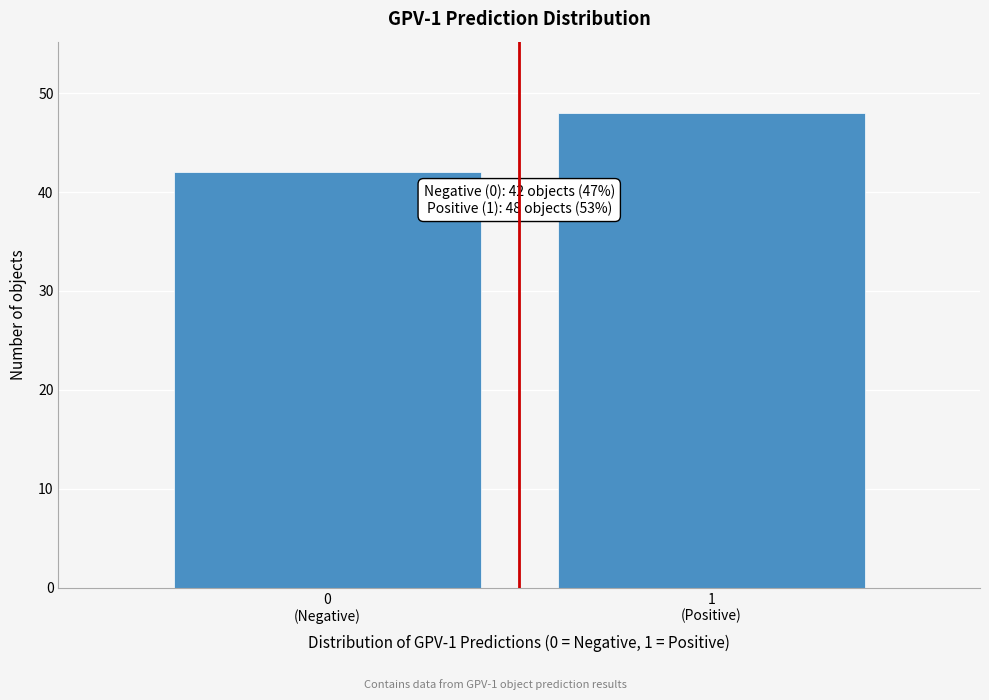

Reading right to left, list all the values displayed in this chart.

48	42